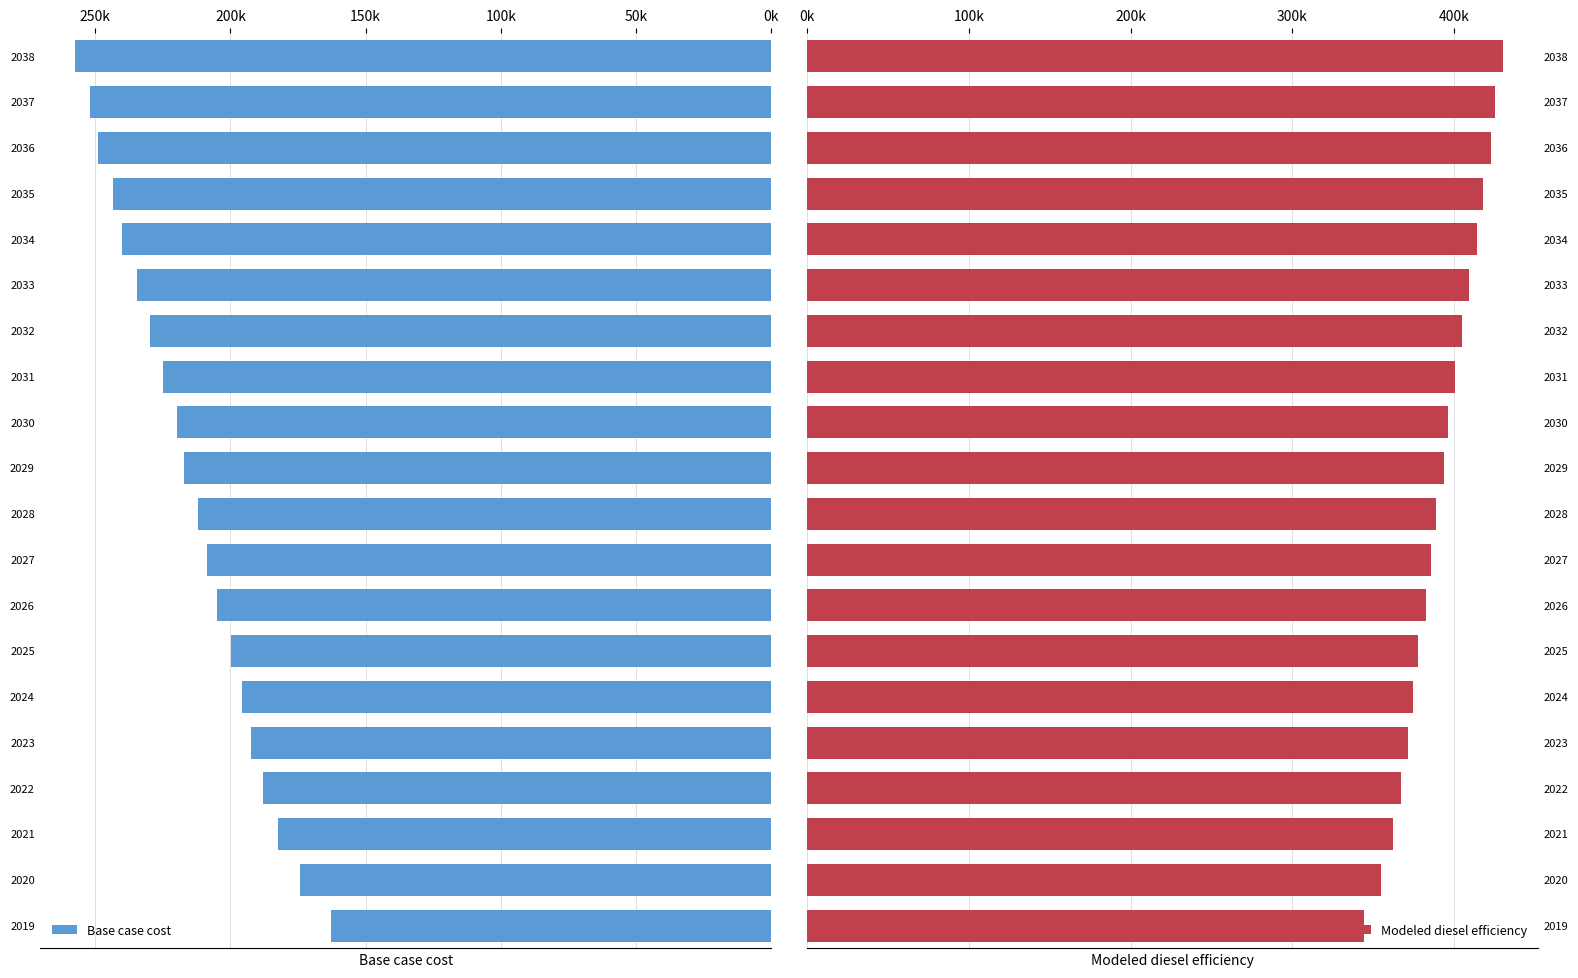

What is the difference between the second highest and second lowest values in the Base case cost series?

77732.8